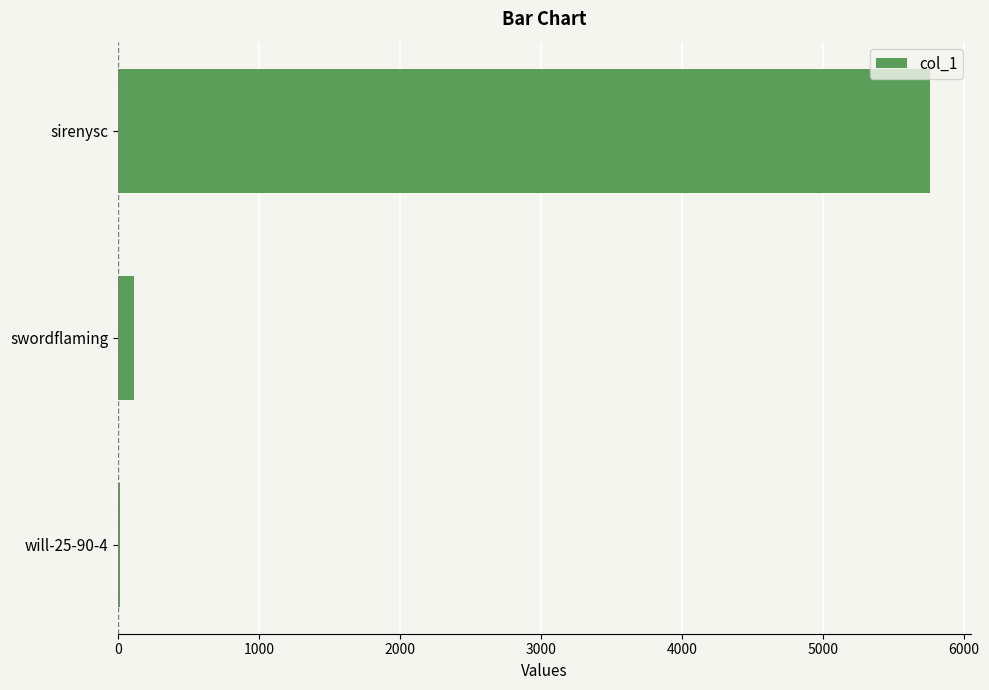

Which label corresponds to the largest value in the chart?

sirenysc